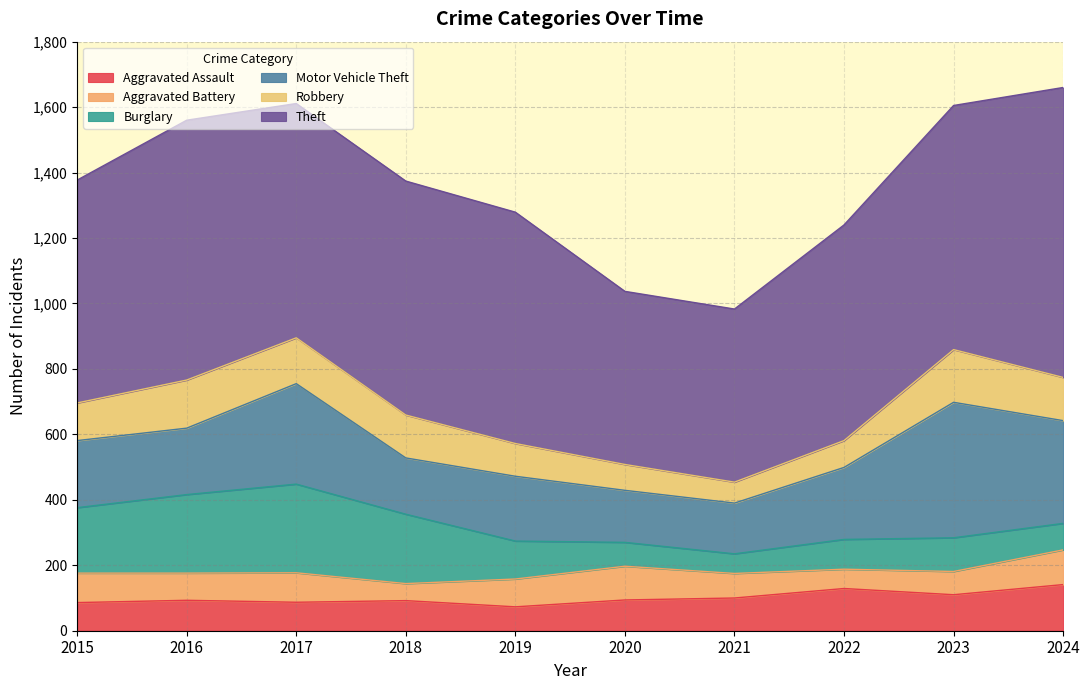

What are all the series names shown in the legend?

Aggravated Assault, Aggravated Battery, Burglary, Motor Vehicle Theft, Robbery, Theft